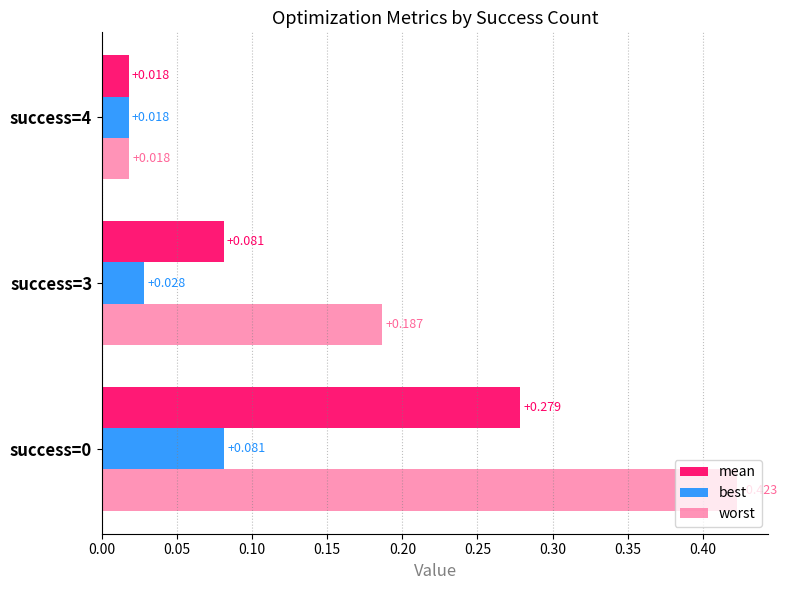

Rank the series by their average value, from highest to lowest.

worst, mean, best